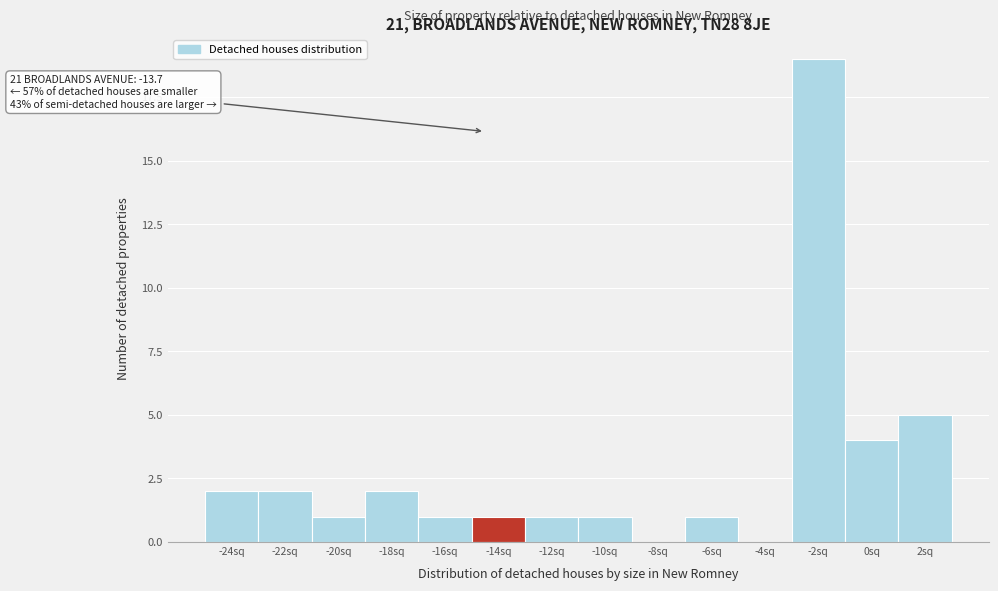

Reading left to right, list all the values displayed in this chart.

-24sq=2	-22sq=2	-20sq=1	-18sq=2	-16sq=1	-14sq=1	-12sq=1	-10sq=1	-8sq=0	-6sq=1	-4sq=0	-2sq=19	0sq=4	2sq=5